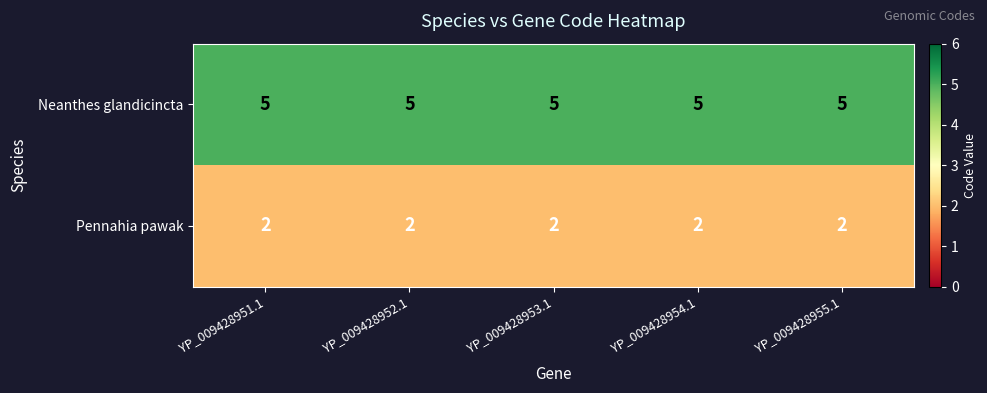

True or false: Neanthes glandicincta has a value of 8 at YP_009428954.1.

False